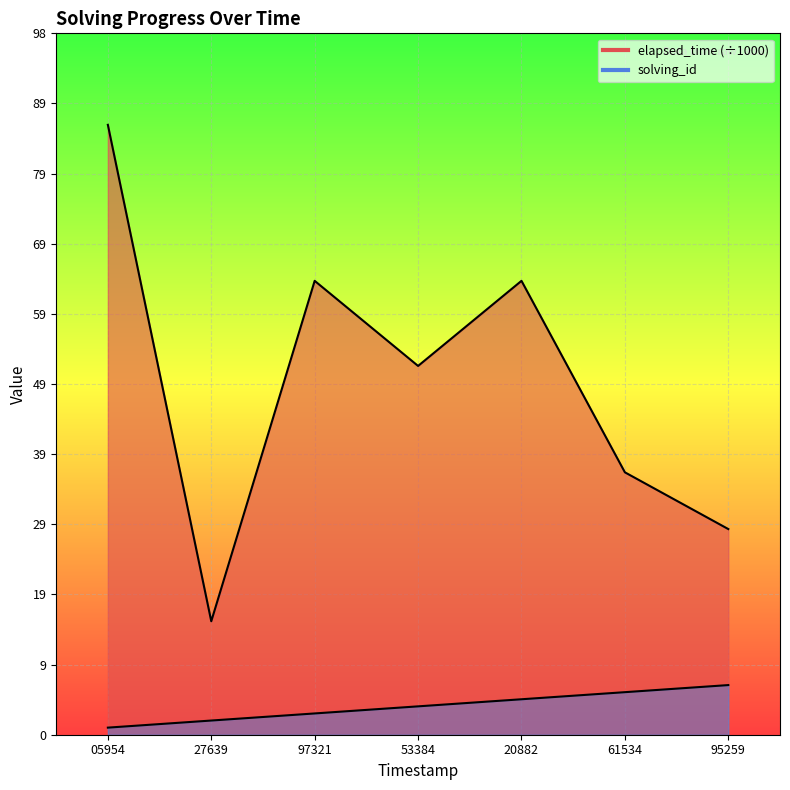

Between 53384 and 95259, which series saw the biggest shift?

elapsed_time